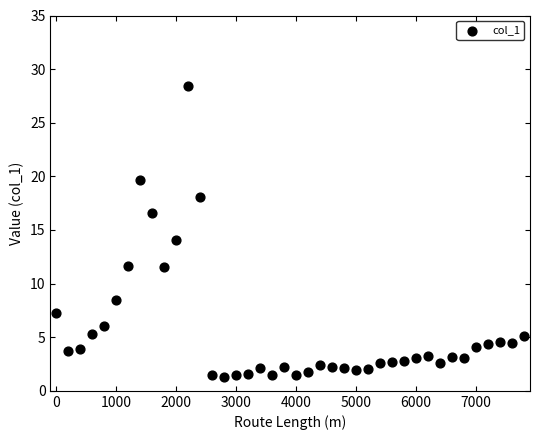

What is the range of Y values (max minus min)?

27.1